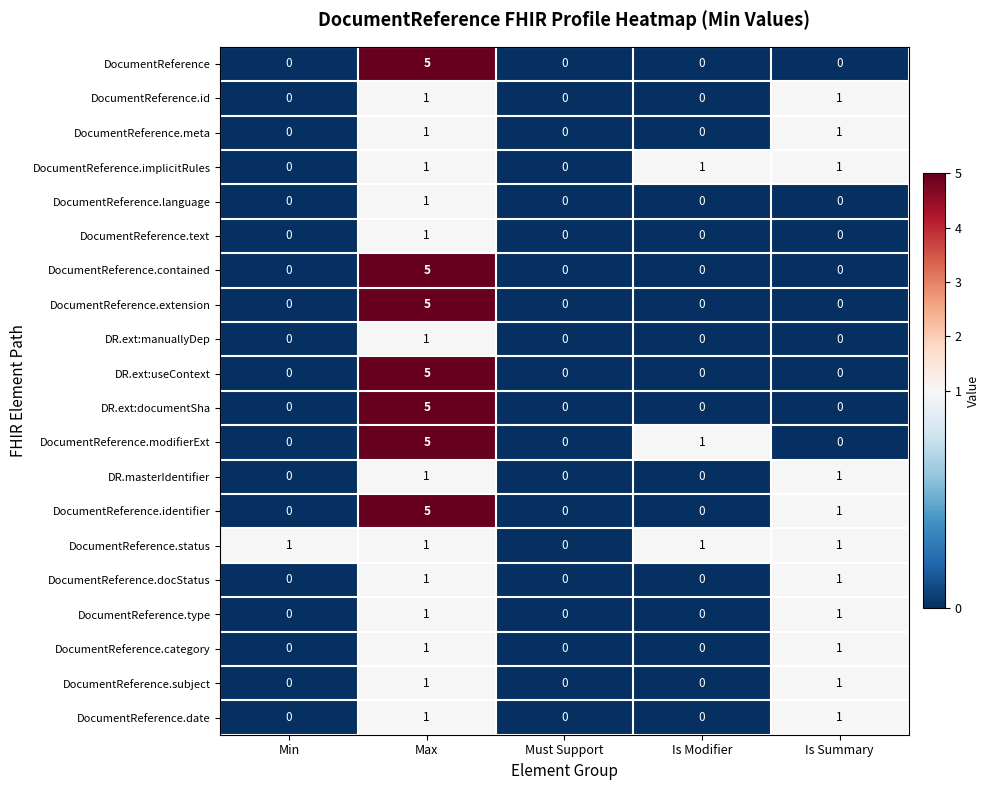

At which category is the sum across all series the highest?

Max